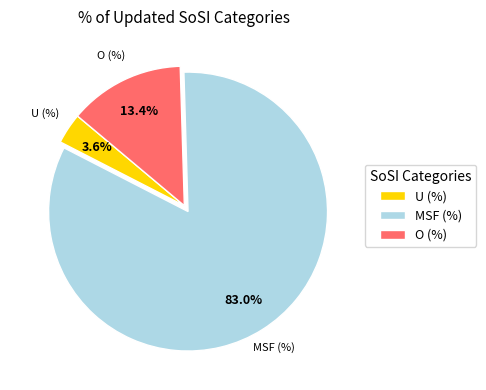

Count the number of slices in the pie.

3